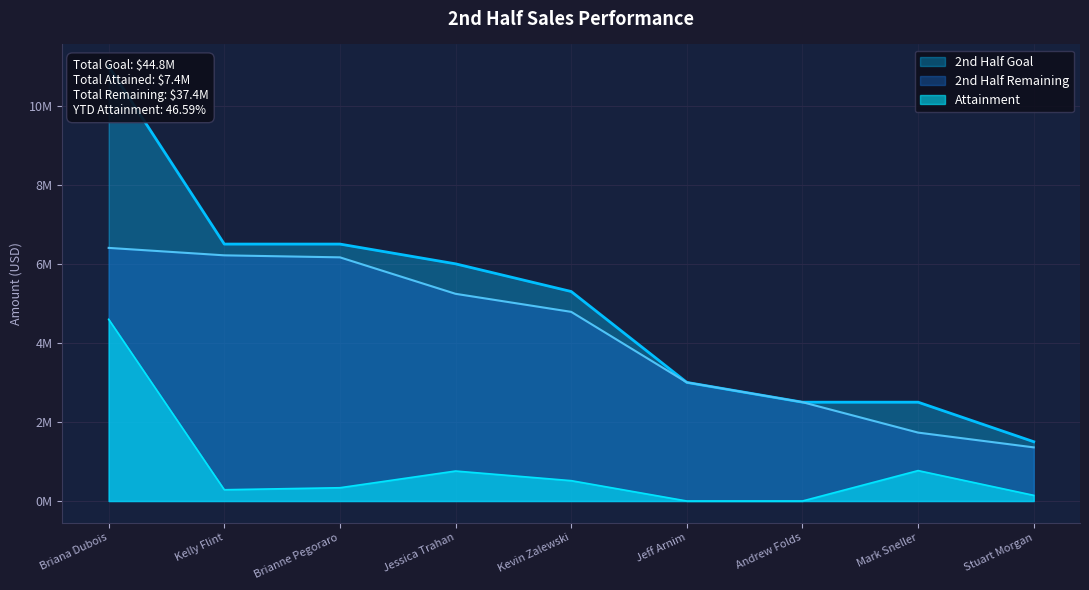

Which category has the highest value across all series?

Briana Dubois